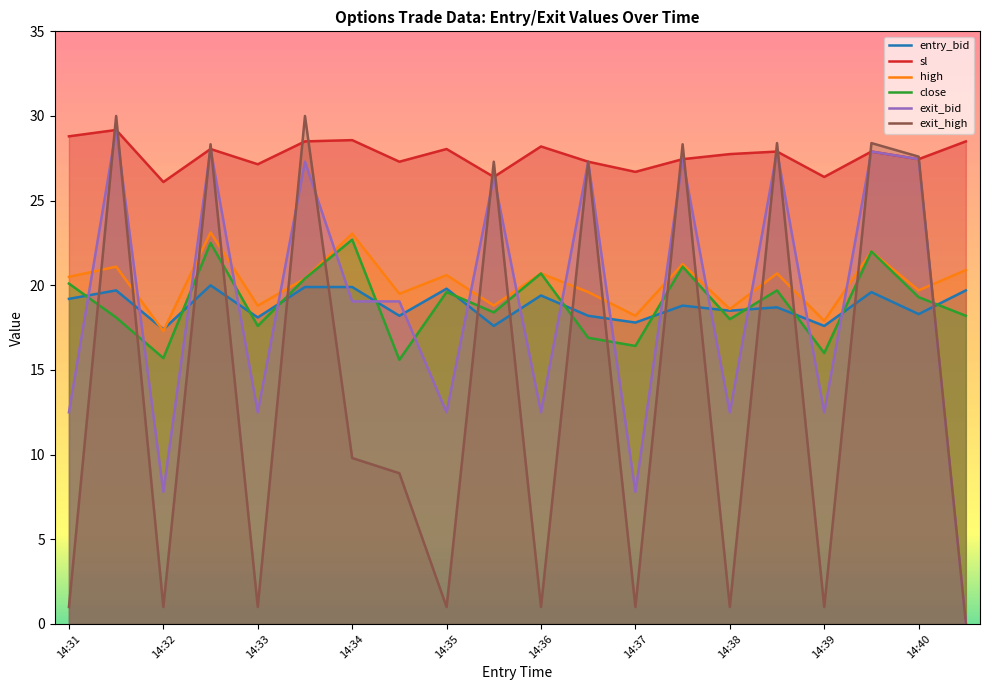

Count the number of categories in the chart.

20